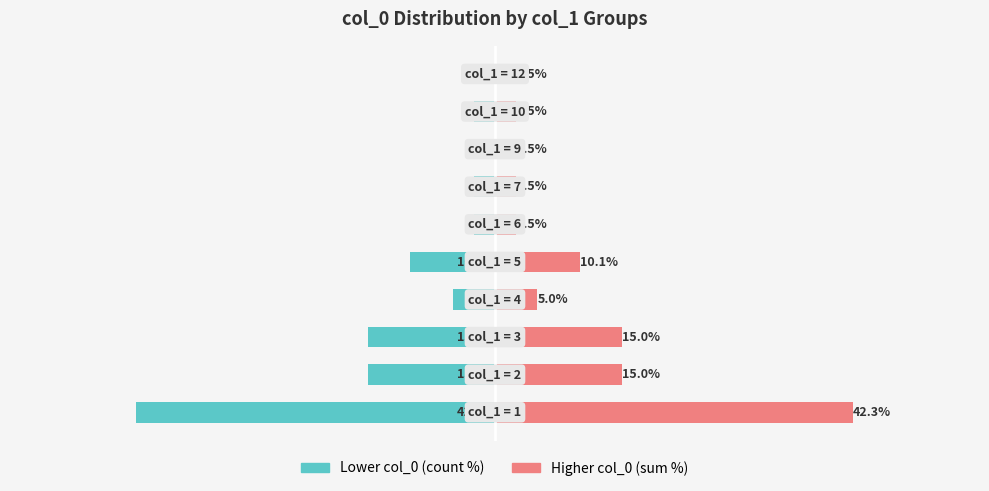

What is the value of the Higher col_0 (sum %) bar at the 2nd from the left?

15.0